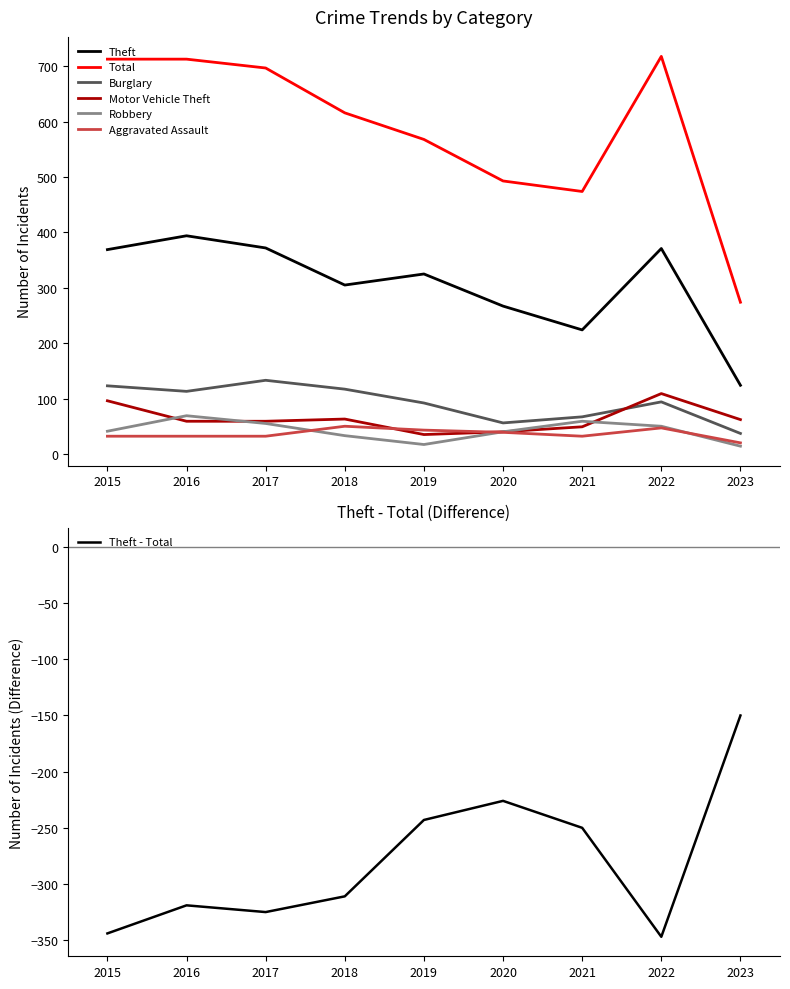

True or false: Motor Vehicle Theft has a value of 63 at 2018.

True